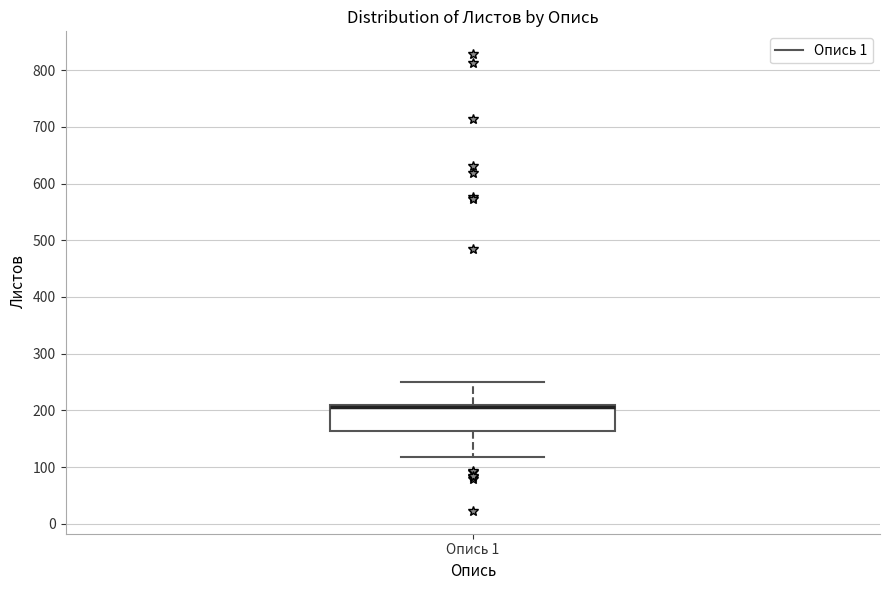

Read this box plot against the y-axis: the position of the median line, the range covered by the box, and the ends of both whiskers. The values are not printed on the chart, so give them approximately, as read against the axis.

median 210 (drawn on the box's upper edge), box 160 to 210, whiskers 120 to 250